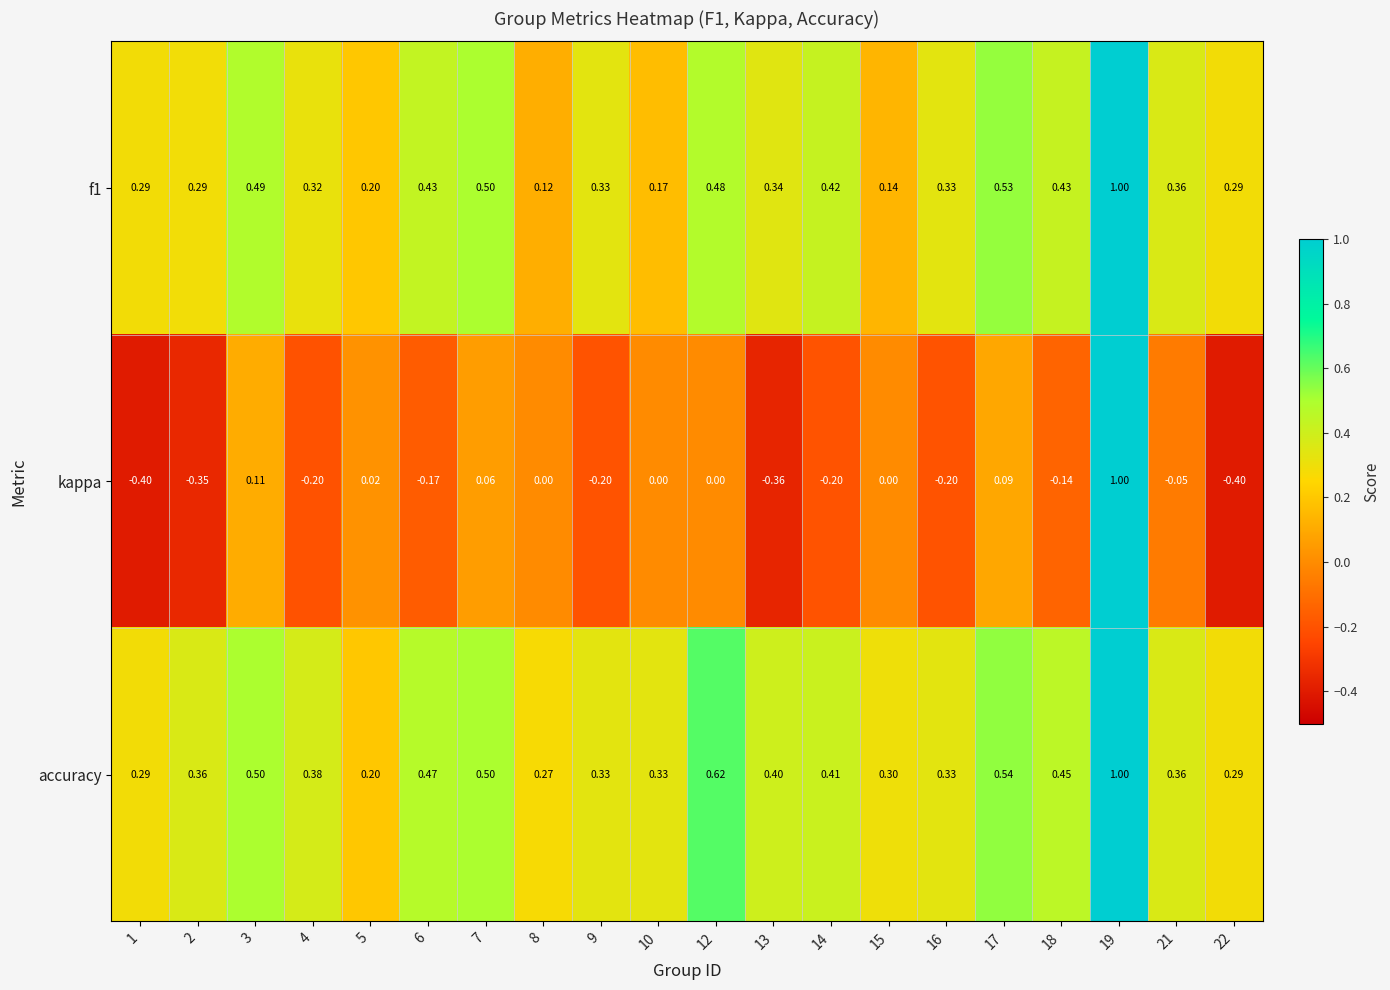

Which series has the widest spread of values?

kappa